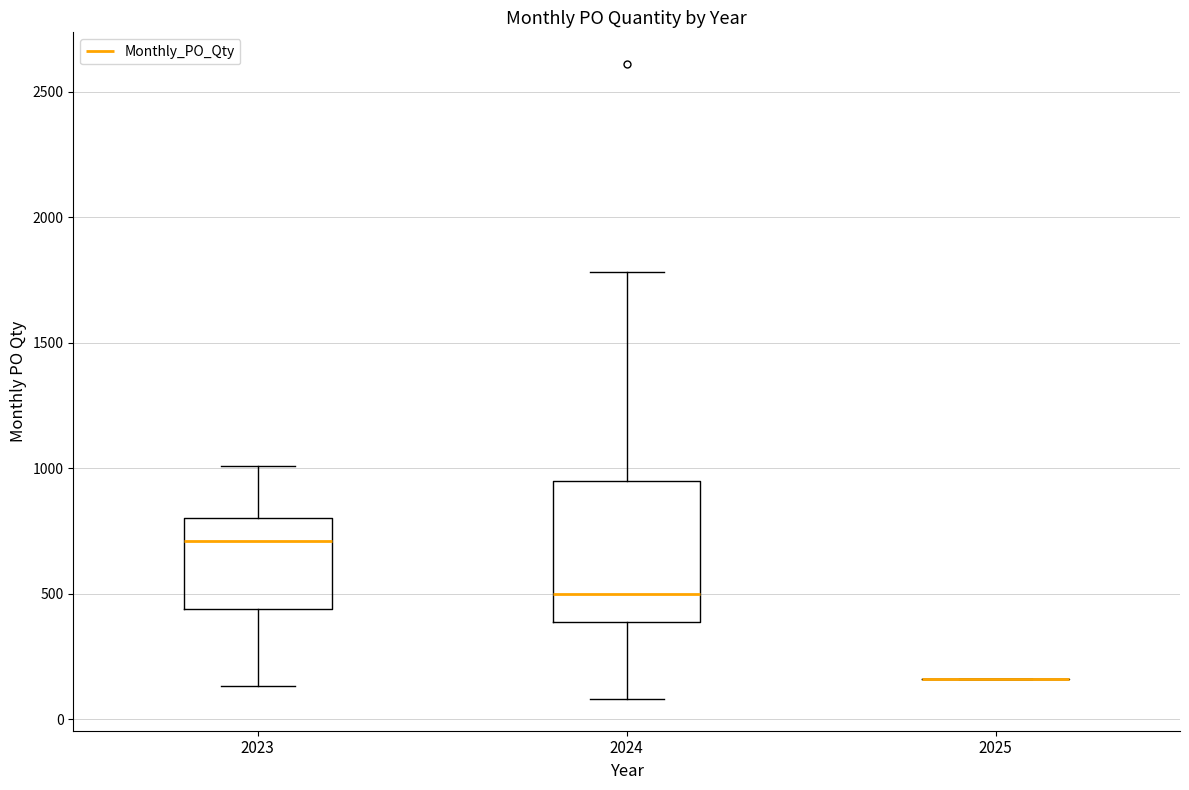

Reading left to right, transcribe this box plot: for each box, give where its median line is, the range the box spans, and where its two whiskers end, as read against the y-axis. The values are not printed on the chart, so give them approximately, as read against the axis.

2023: median 700, box 450 to 800, whiskers 150 to 1000
2024: median 500, box 400 to 950, whiskers 100 to 1800
2025: box collapsed to a line at 150, whiskers 150 to 150